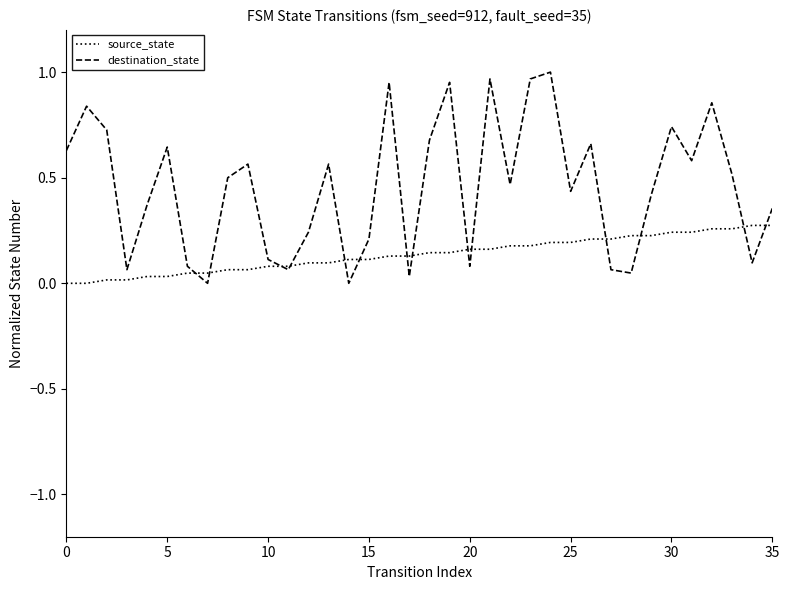

In destination_state, how many points are lower than both neighbors (excluding endpoints)?

11